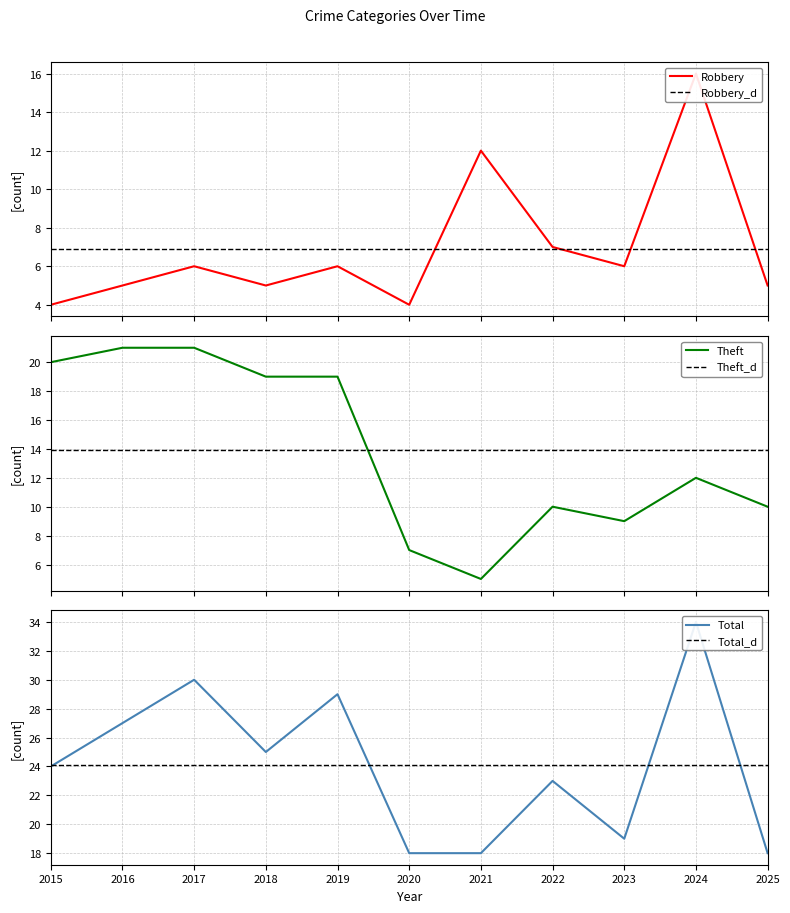

How many lines are shown in the chart?

3